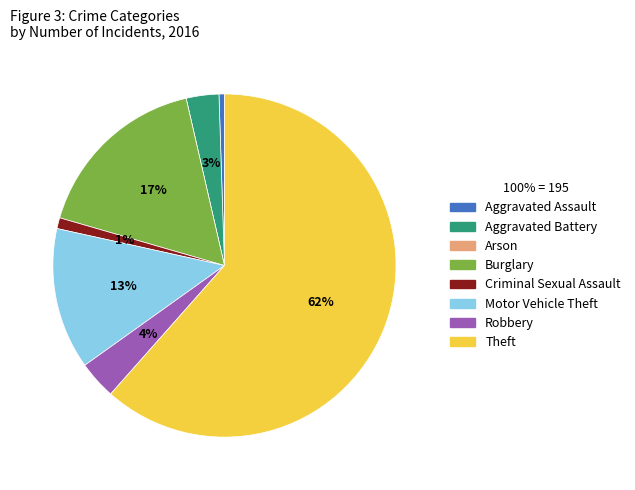

Approximately how many times larger is the value at Theft compared to Burglary?

3.6